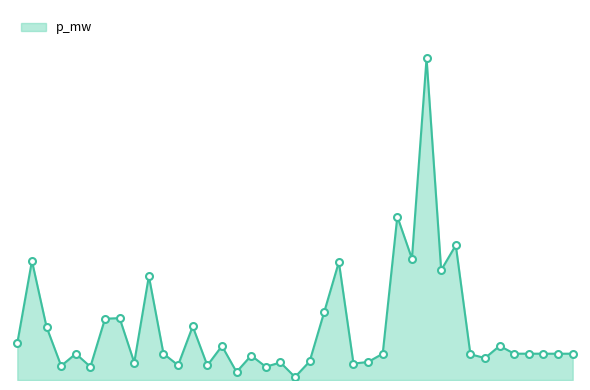

List the labels in order of value, smallest first.

19, 15, 17, 5, 3, 13, 11, 23, 8, 18, 24, 20, 32, 16, 31, 37, 4, 25, 34, 36, 10, 38, 35, 14, 33, 0, 2, 12, 6, 7, 21, 9, 29, 22, 1, 27, 30, 26, 28